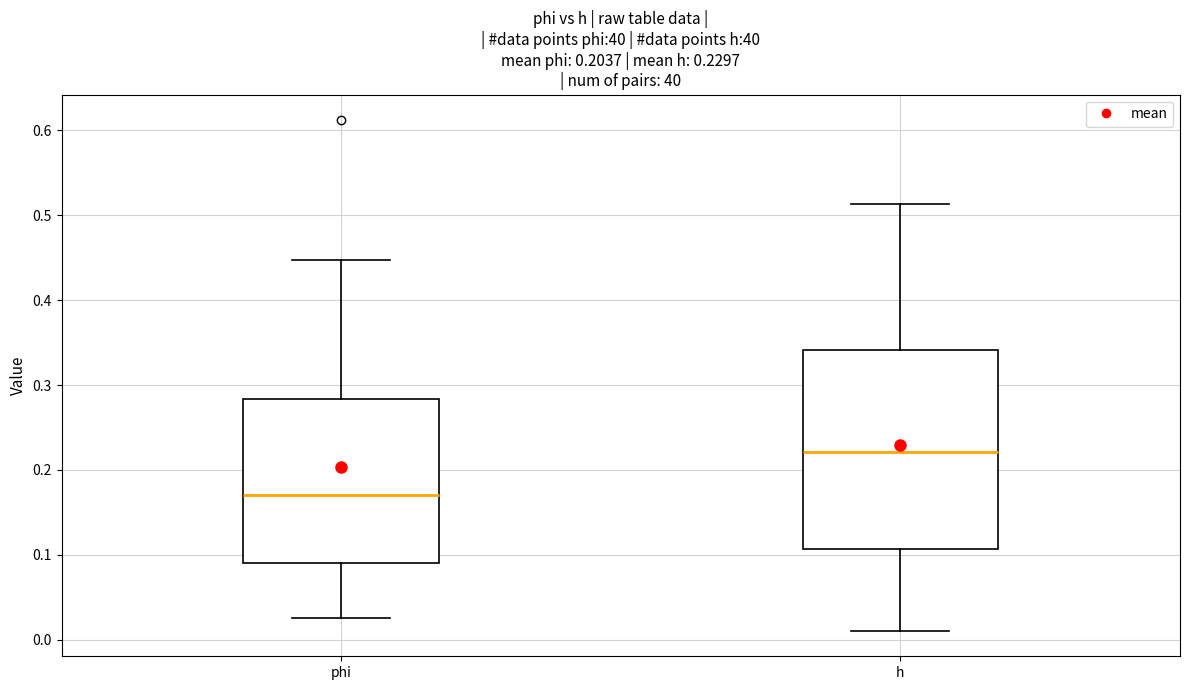

Which box's median line is the lowest?

phi